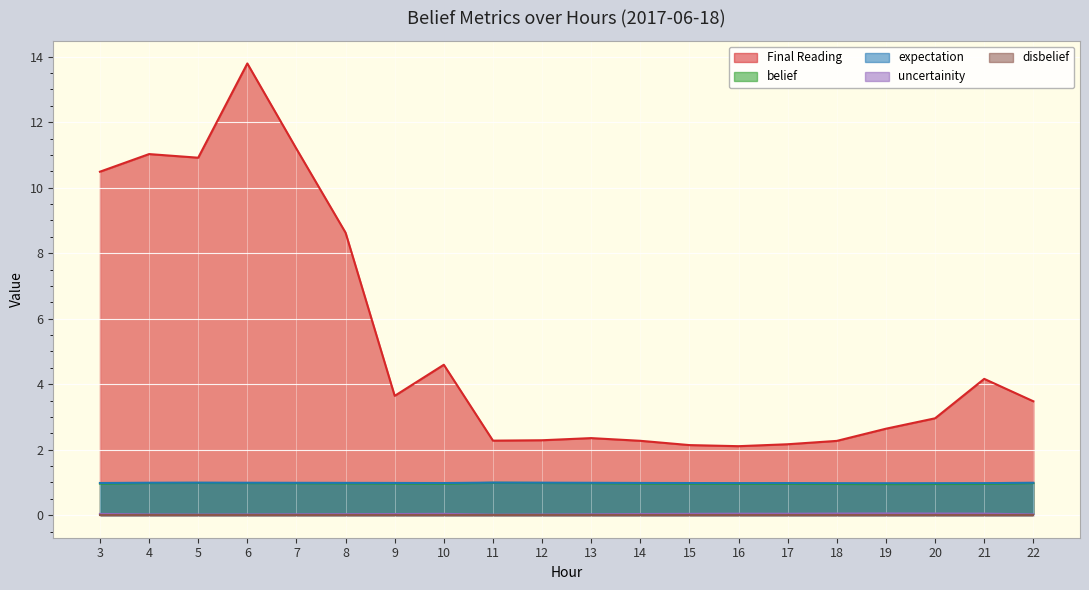

The value of Final Reading at 10 is 2.0. True or false?

False